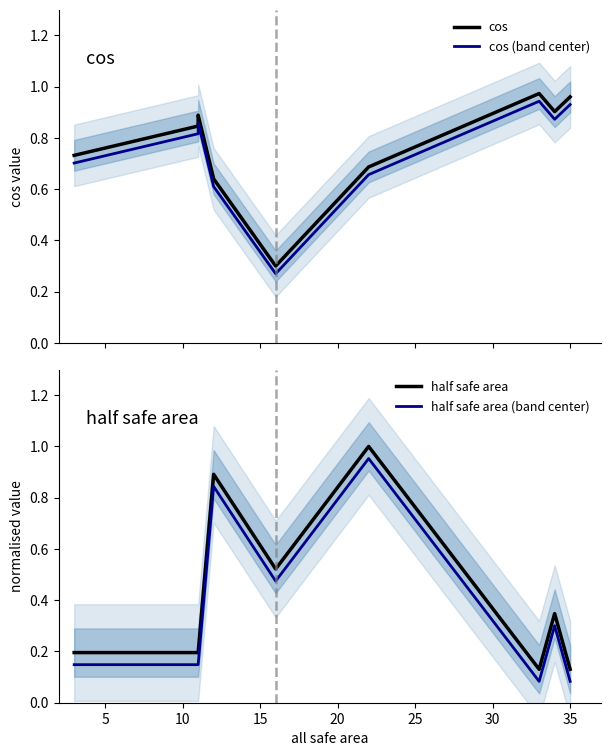

How many series are shown in this chart?

4